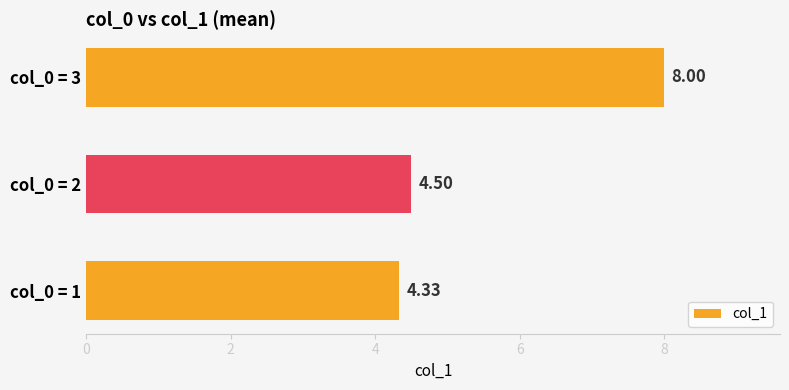

What is the difference between the second highest and minimum values?

0.2